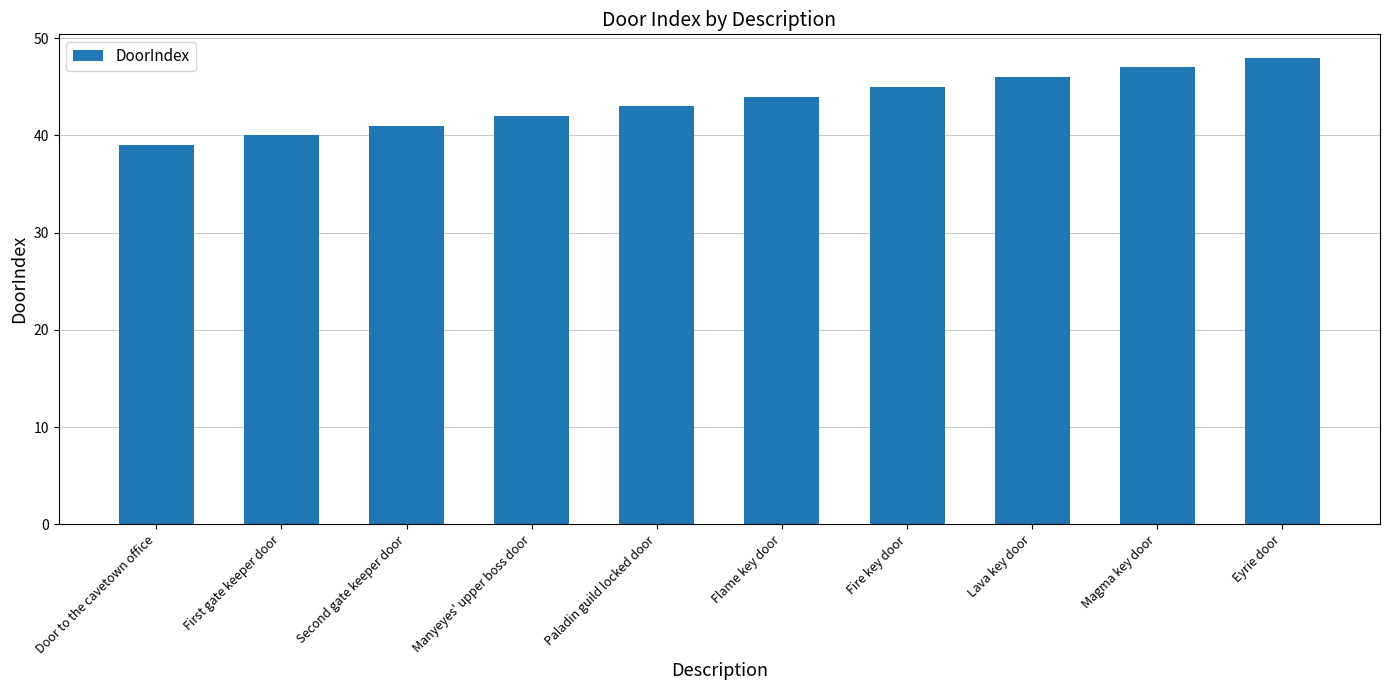

What is the value of the 4th bar from the left?

42